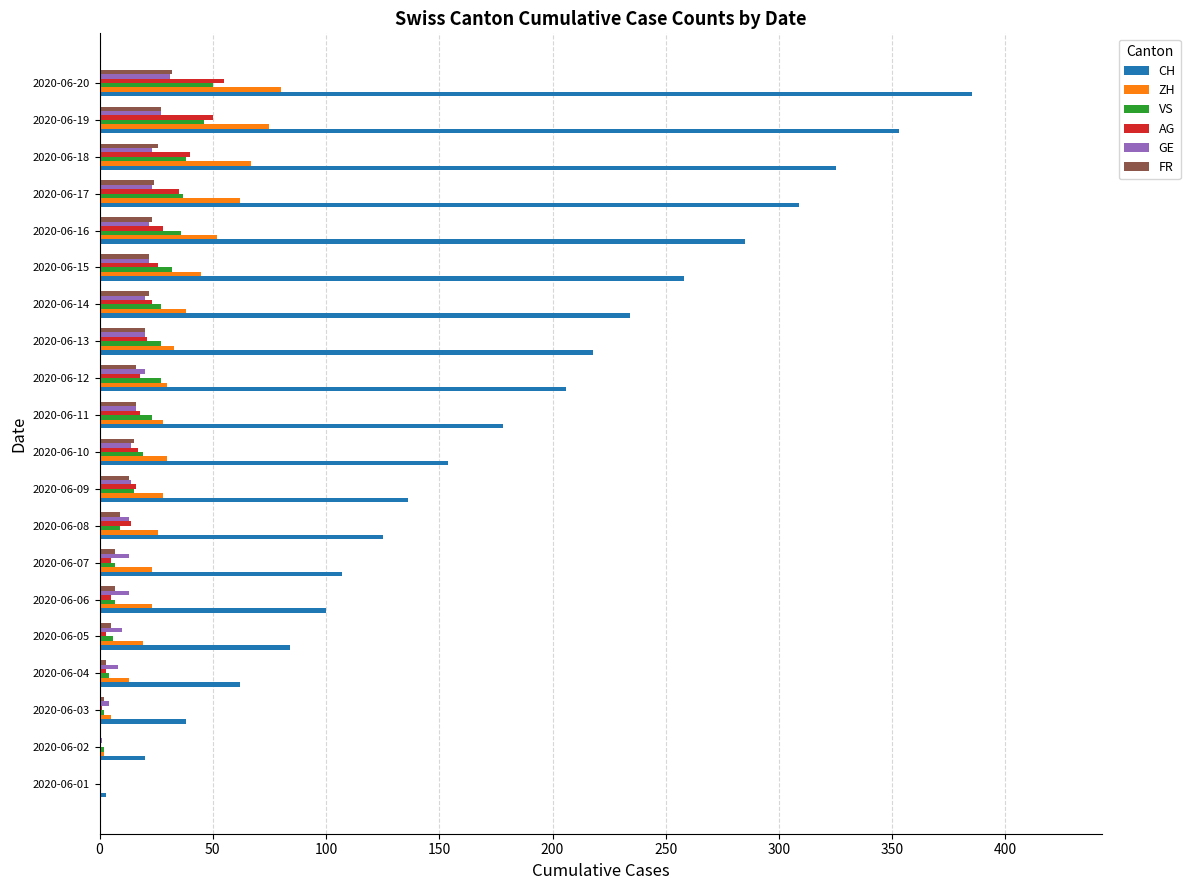

Is it true that AG equals 23 at 2020-06-14?

True